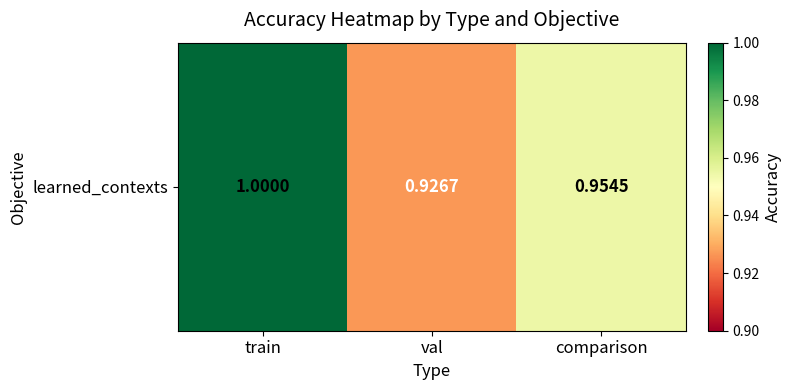

Rank the categories by value from highest to lowest.

train, comparison, val